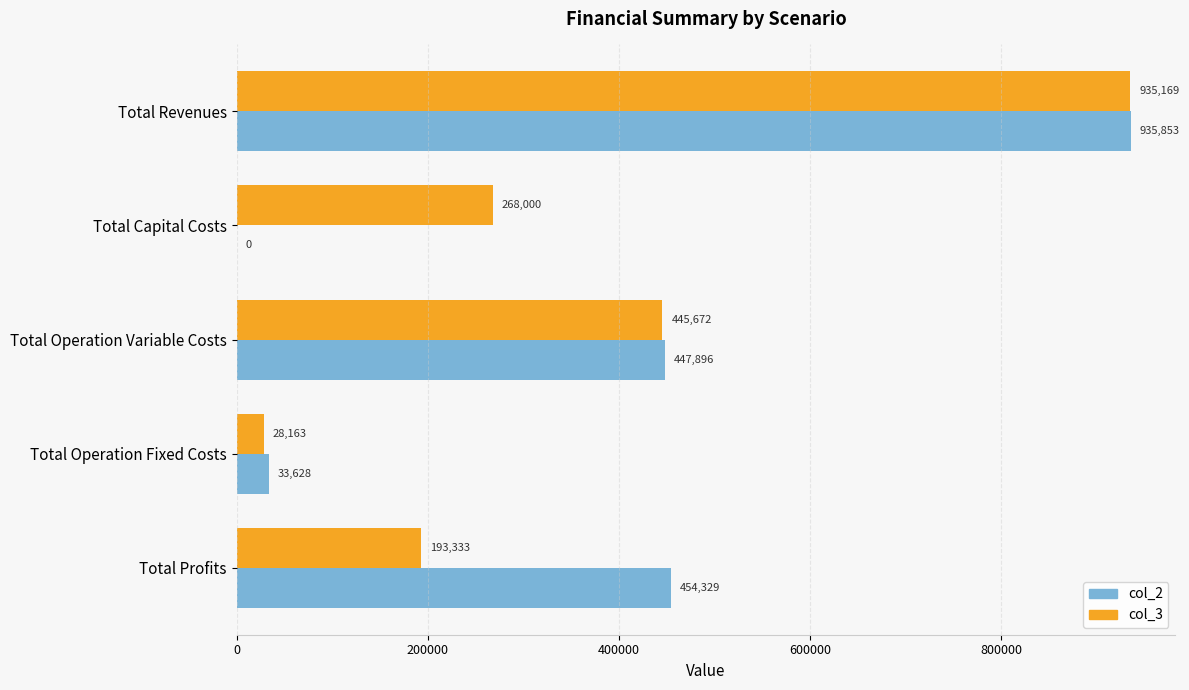

Is it true that col_3 equals 240001.1 at Total Revenues?

False